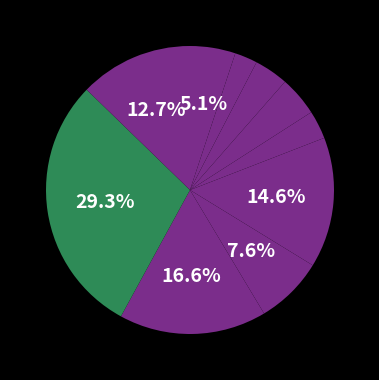

Does any single category account for the majority?

No